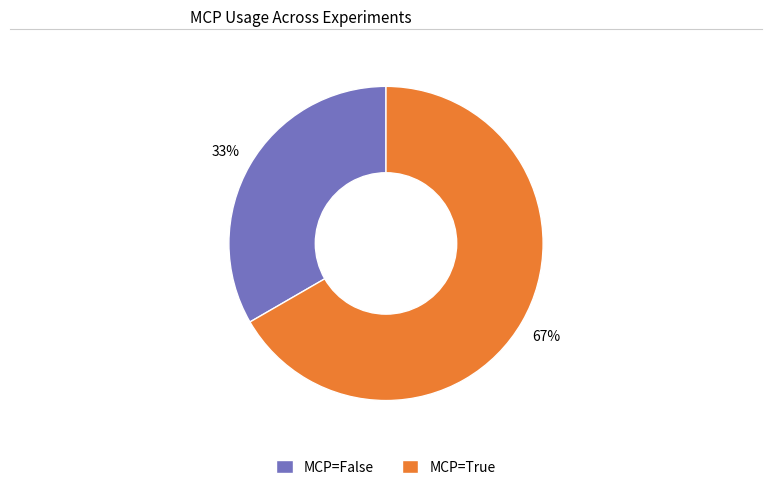

Rank the categories by value from highest to lowest.

MCP=True, MCP=False